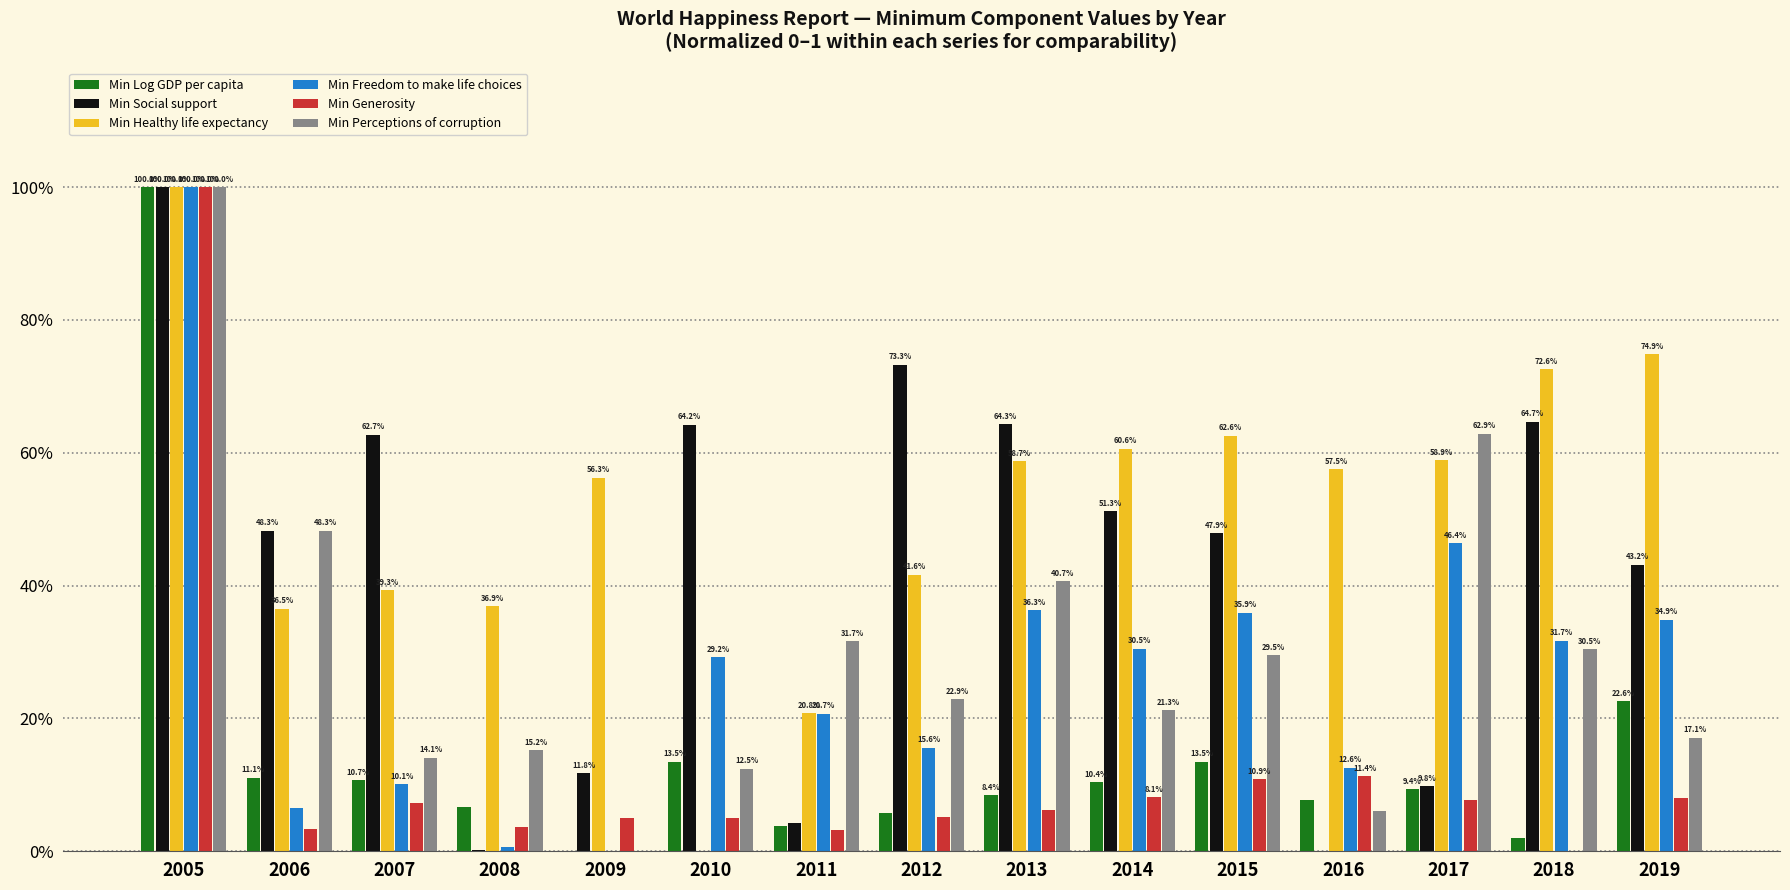

Between 2008 and 2007, which is larger?

2007